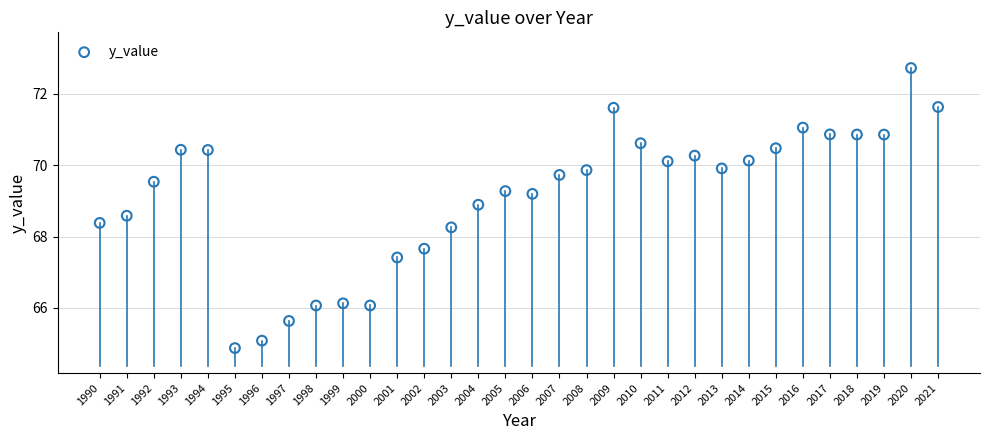

What is the range of Y values (max minus min)?

7.8